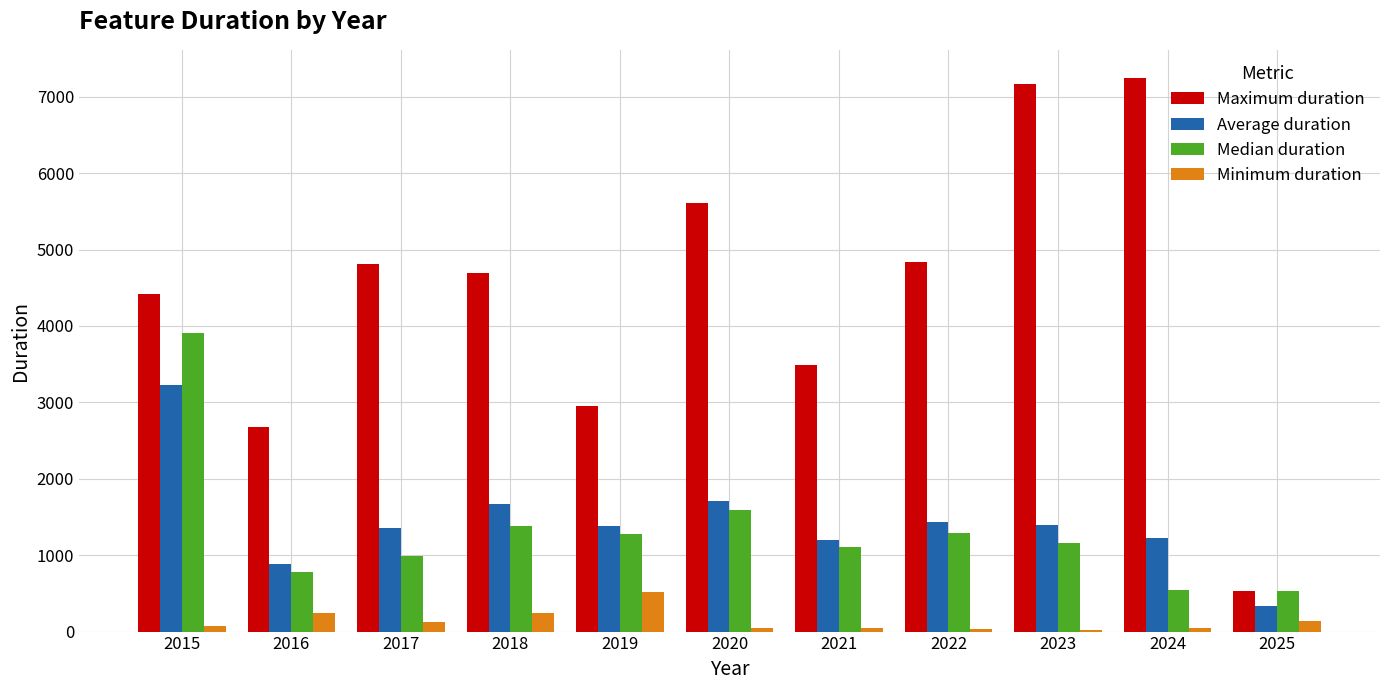

At which label is Median duration closest to 2222?

2020